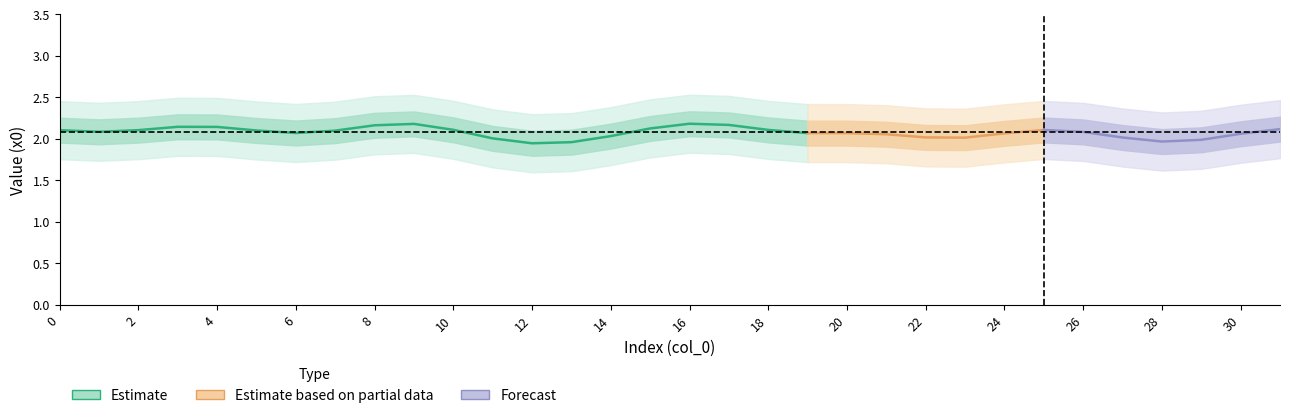

How many categories are shown in the chart?

32